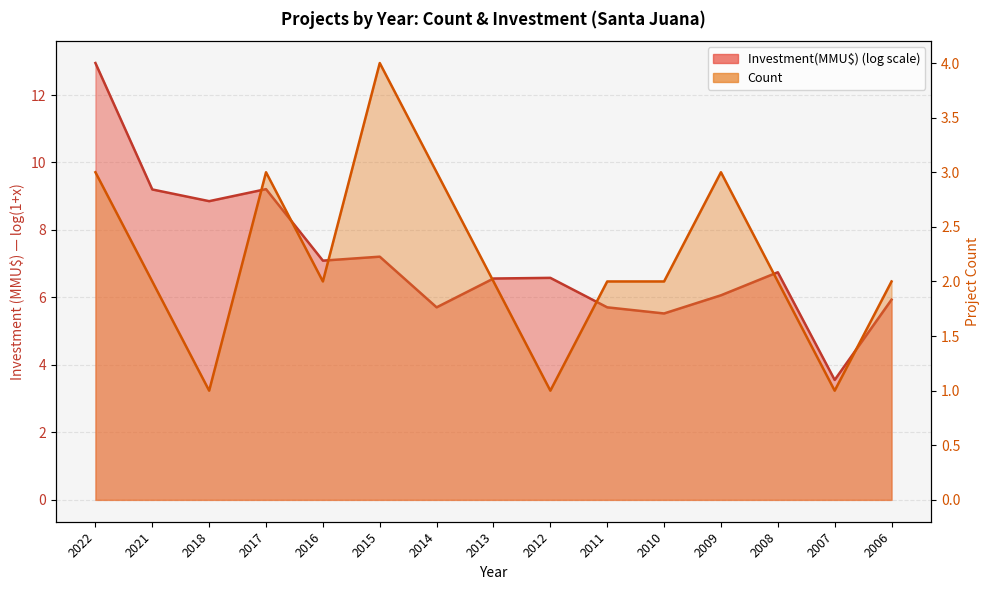

The value at 2006 is 1. True or false?

False